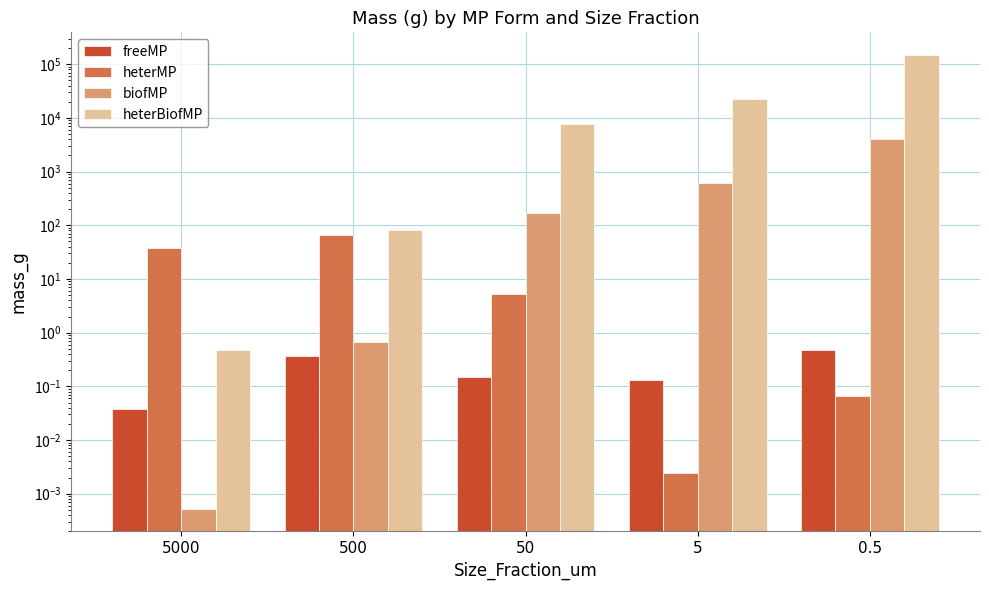

Rank the categories by heterMP value from highest to lowest.

500, 5000, 50, 0.5, 5